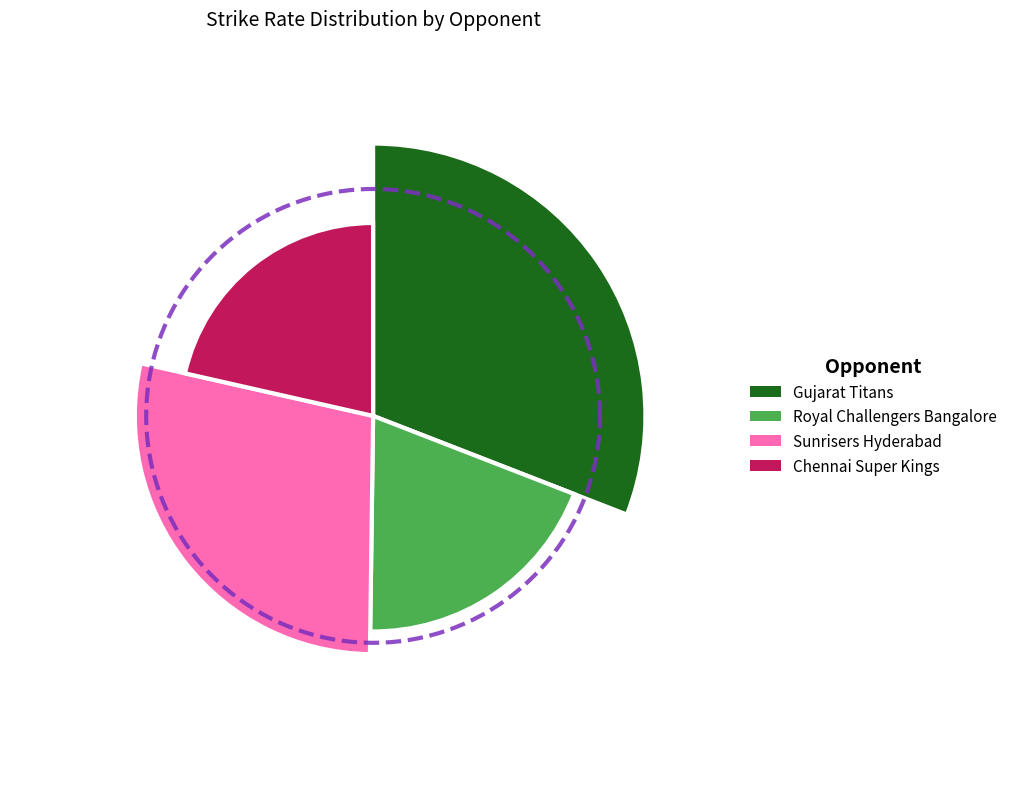

Between Sunrisers Hyderabad and Chennai Super Kings, which is larger?

Sunrisers Hyderabad